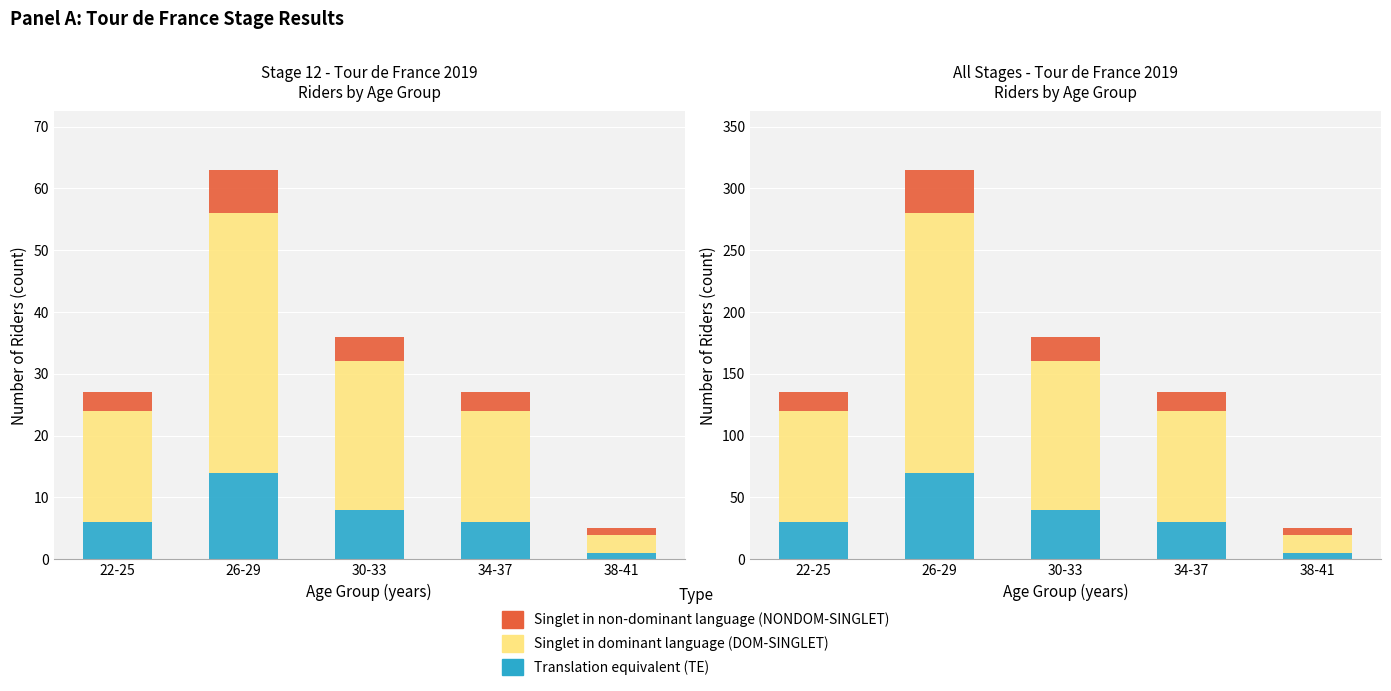

What is the difference between the Singlet in dominant language (DOM-SINGLET) values at 38-41 and 26-29?

195